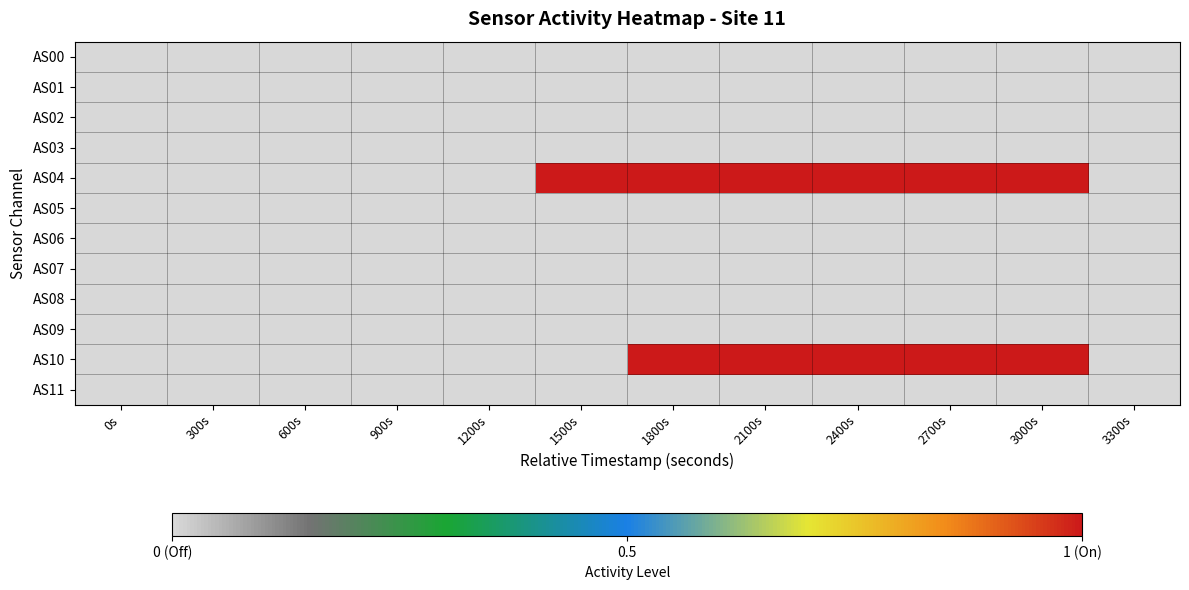

Reading left to right, transcribe all the data shown in this chart.

AS00: 0s=0	300s=0	600s=0	900s=0	1200s=0	1500s=0	1800s=0	2100s=0	2400s=0	2700s=0	3000s=0	3300s=0
AS01: 0s=0	300s=0	600s=0	900s=0	1200s=0	1500s=0	1800s=0	2100s=0	2400s=0	2700s=0	3000s=0	3300s=0
AS02: 0s=0	300s=0	600s=0	900s=0	1200s=0	1500s=0	1800s=0	2100s=0	2400s=0	2700s=0	3000s=0	3300s=0
AS03: 0s=0	300s=0	600s=0	900s=0	1200s=0	1500s=0	1800s=0	2100s=0	2400s=0	2700s=0	3000s=0	3300s=0
AS04: 0s=0	300s=0	600s=0	900s=0	1200s=0	1500s=1	1800s=1	2100s=1	2400s=1	2700s=1	3000s=1	3300s=0
AS05: 0s=0	300s=0	600s=0	900s=0	1200s=0	1500s=0	1800s=0	2100s=0	2400s=0	2700s=0	3000s=0	3300s=0
AS06: 0s=0	300s=0	600s=0	900s=0	1200s=0	1500s=0	1800s=0	2100s=0	2400s=0	2700s=0	3000s=0	3300s=0
AS07: 0s=0	300s=0	600s=0	900s=0	1200s=0	1500s=0	1800s=0	2100s=0	2400s=0	2700s=0	3000s=0	3300s=0
AS08: 0s=0	300s=0	600s=0	900s=0	1200s=0	1500s=0	1800s=0	2100s=0	2400s=0	2700s=0	3000s=0	3300s=0
AS09: 0s=0	300s=0	600s=0	900s=0	1200s=0	1500s=0	1800s=0	2100s=0	2400s=0	2700s=0	3000s=0	3300s=0
AS10: 0s=0	300s=0	600s=0	900s=0	1200s=0	1500s=0	1800s=1	2100s=1	2400s=1	2700s=1	3000s=1	3300s=0
AS11: 0s=0	300s=0	600s=0	900s=0	1200s=0	1500s=0	1800s=0	2100s=0	2400s=0	2700s=0	3000s=0	3300s=0